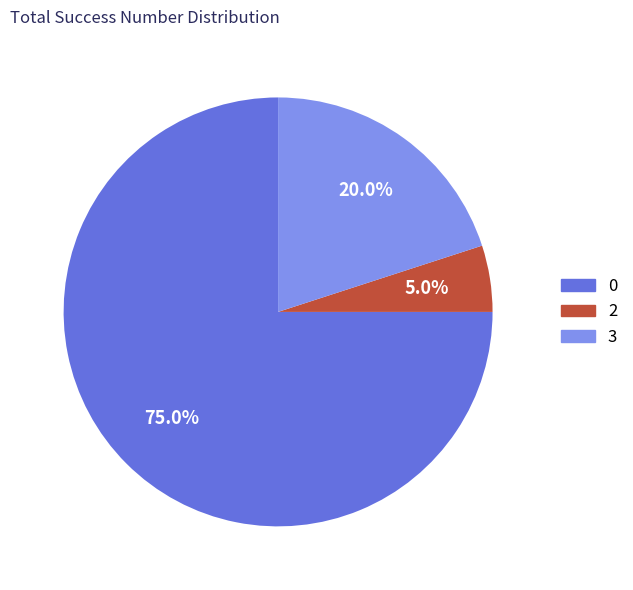

What is the smallest slice in the pie chart?

2